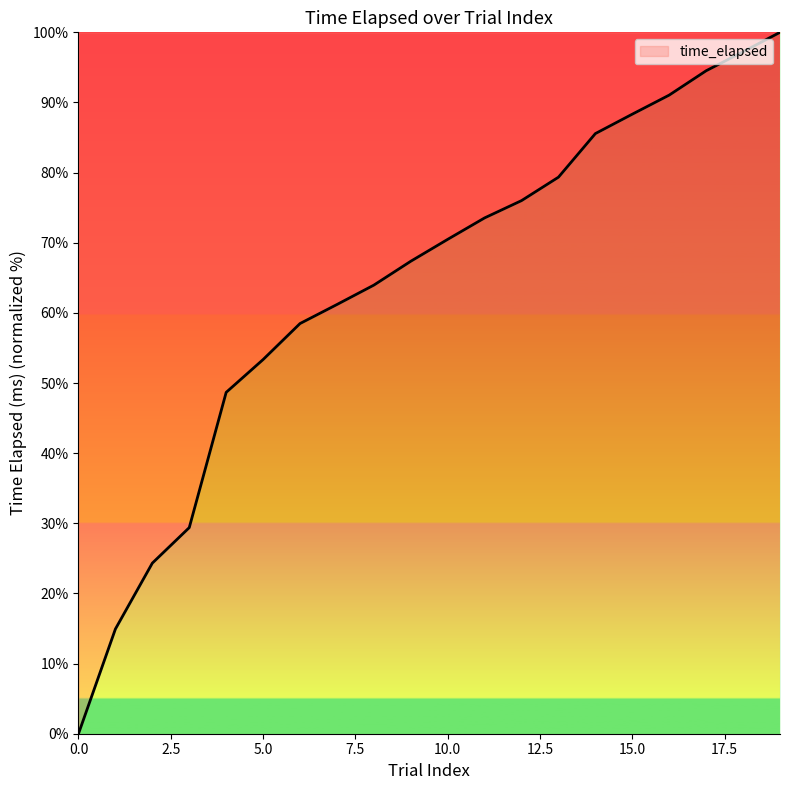

What is the difference between the maximum and minimum values?

100.0